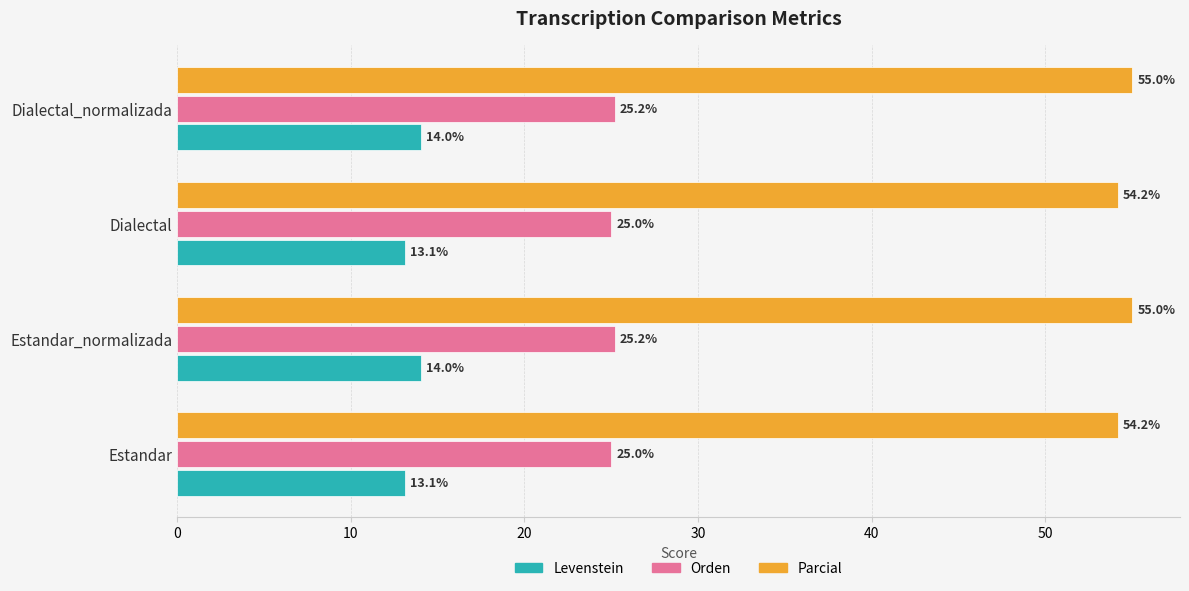

Count the number of data series in this chart.

3